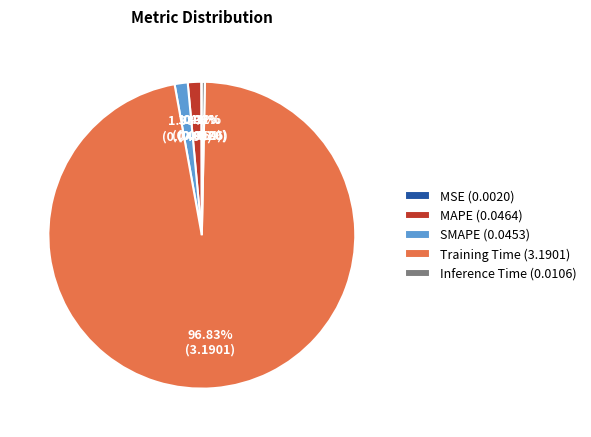

To the nearest percent, what is the average slice percentage?

20%